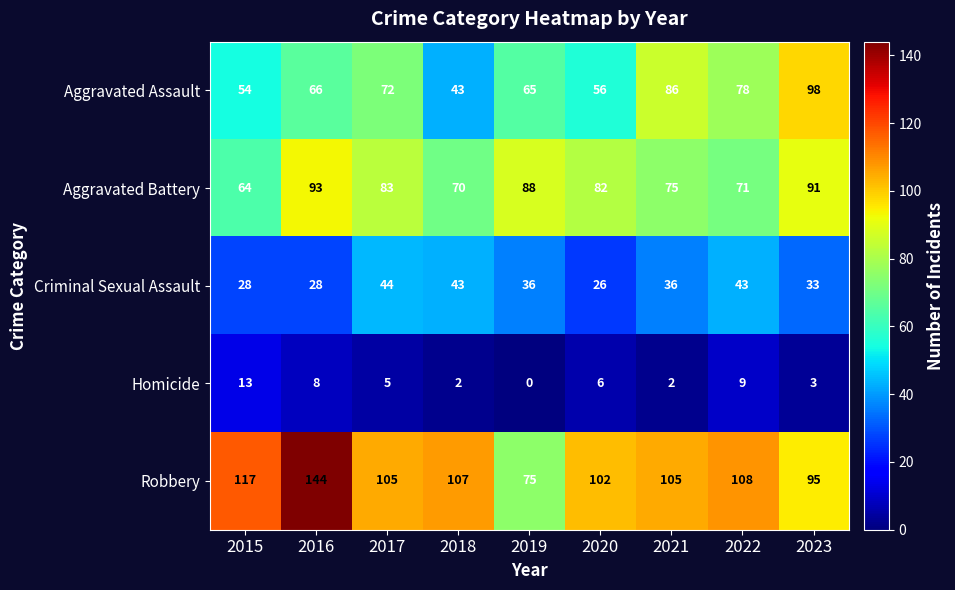

True or false: Homicide has a value of 1 at 2018.

False